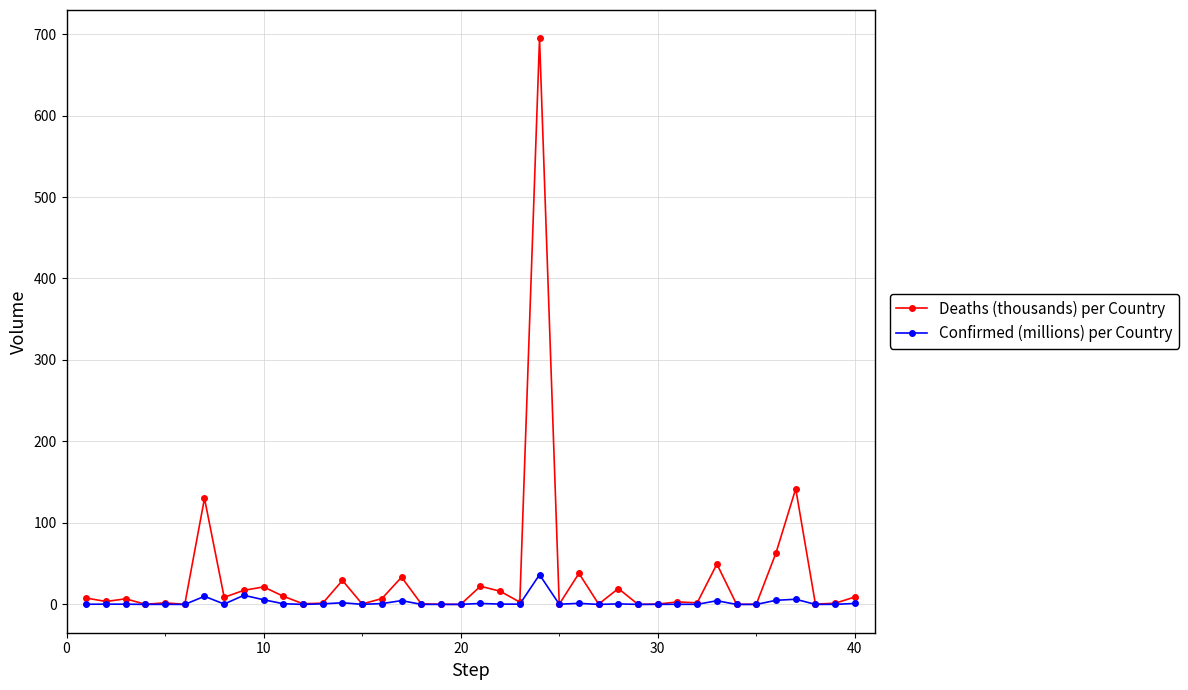

What is the maximum value for Confirmed (millions) per Country?

36.5